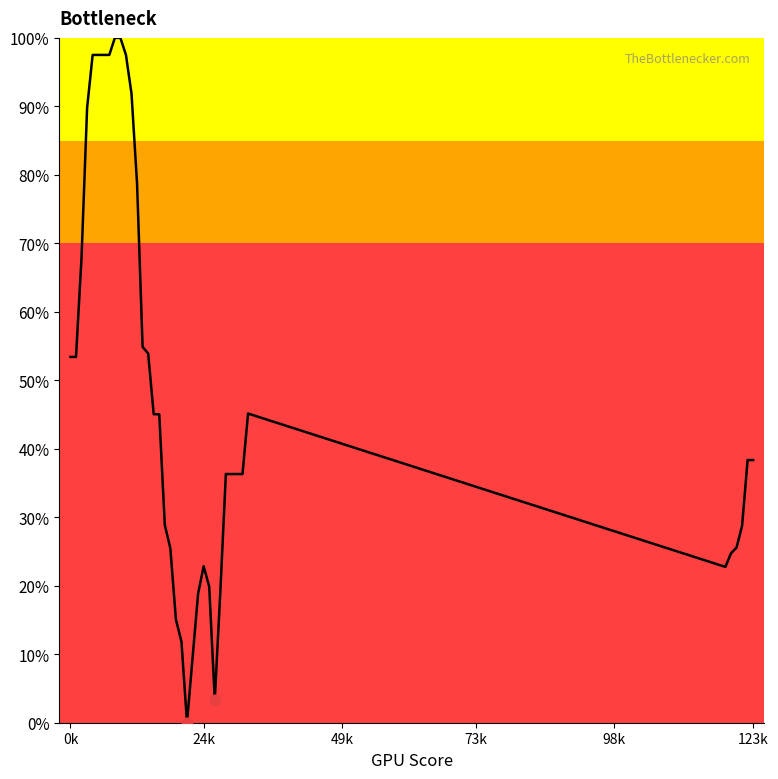

What is the difference between the maximum and minimum values?

100.0